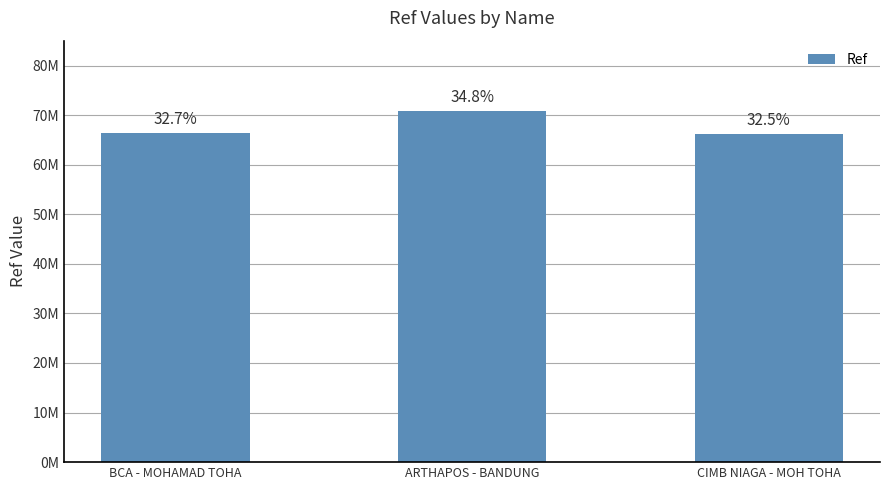

What is the change in value from ARTHAPOS - BANDUNG to CIMB NIAGA - MOH TOHA?

-4731025